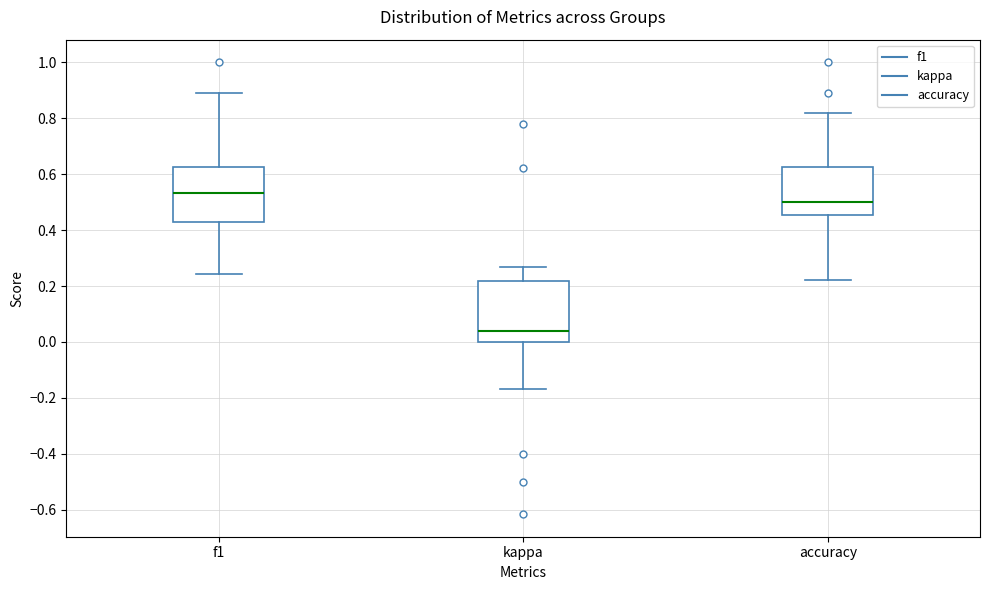

Reading left to right, transcribe this box plot: for each box, give where its median line is, the range the box spans, and where its two whiskers end, as read against the y-axis. The values are not printed on the chart, so give them approximately, as read against the axis.

f1: median 0.54, box 0.42 to 0.62, whiskers 0.24 to 0.88
kappa: median 0.04, box 0.00 to 0.22, whiskers -0.16 to 0.26
accuracy: median 0.50, box 0.46 to 0.62, whiskers 0.22 to 0.82